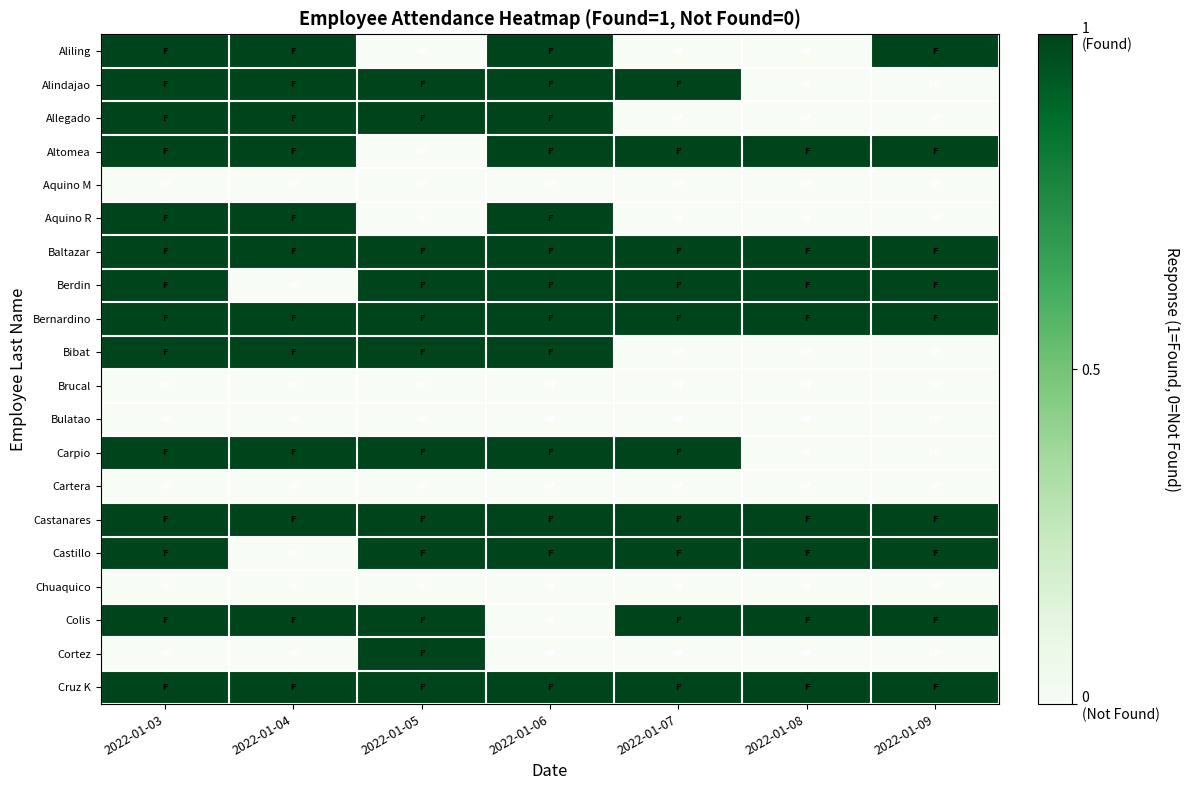

Which series has the largest total across all categories?

Baltazar